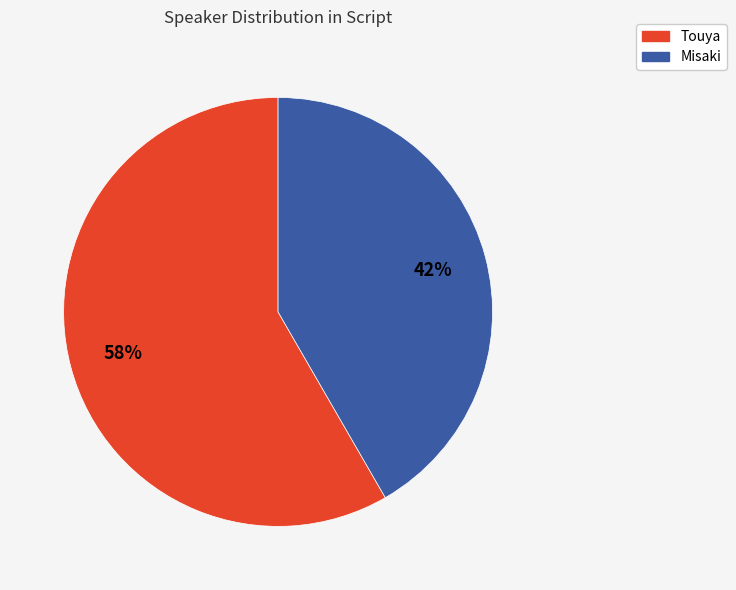

To the nearest percent, what is the average slice percentage?

50%